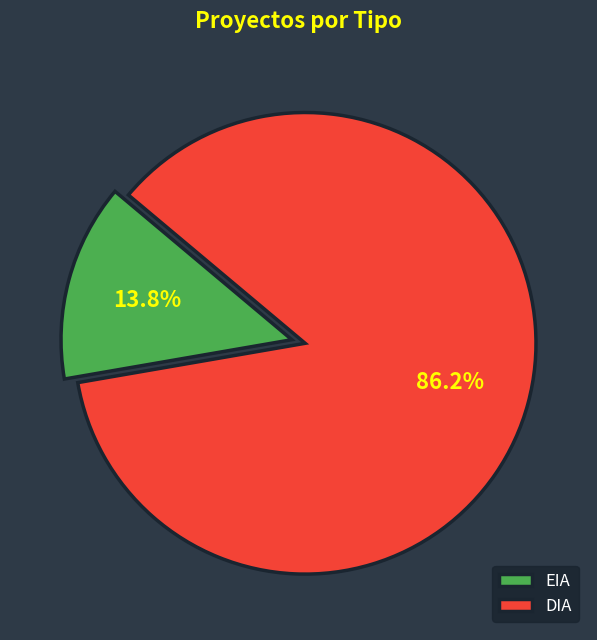

Count the number of slices in the pie.

2